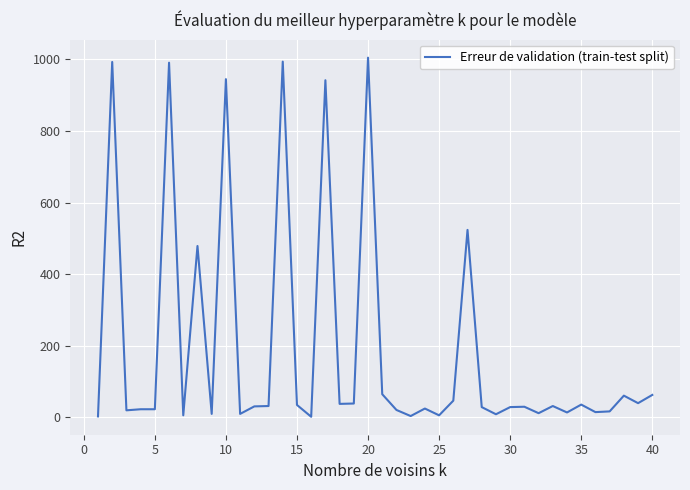

What is the greatest value displayed?

1005